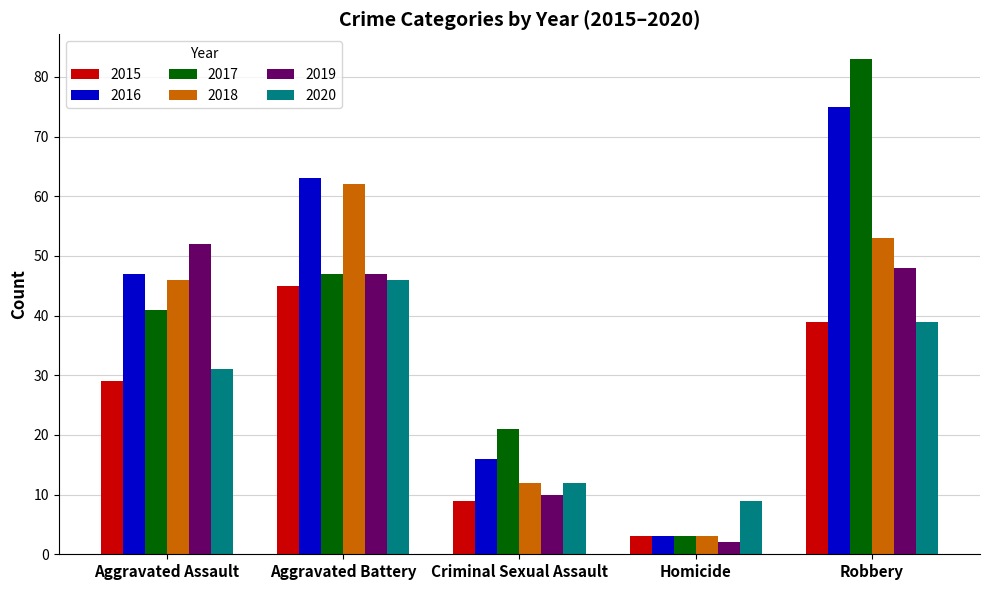

What is the sum of all 2017 values?

195